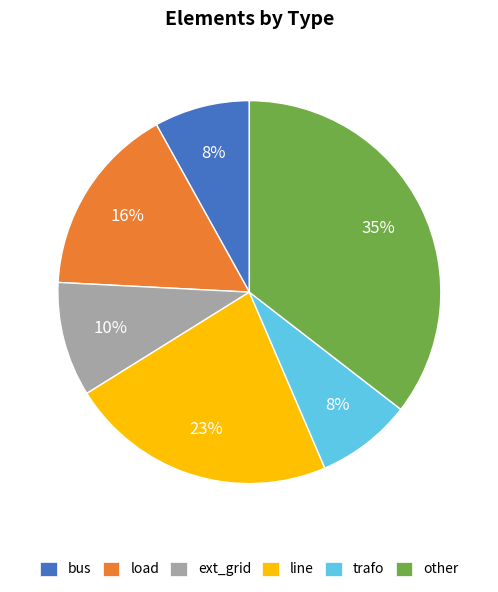

Which has a higher value, load or line?

line